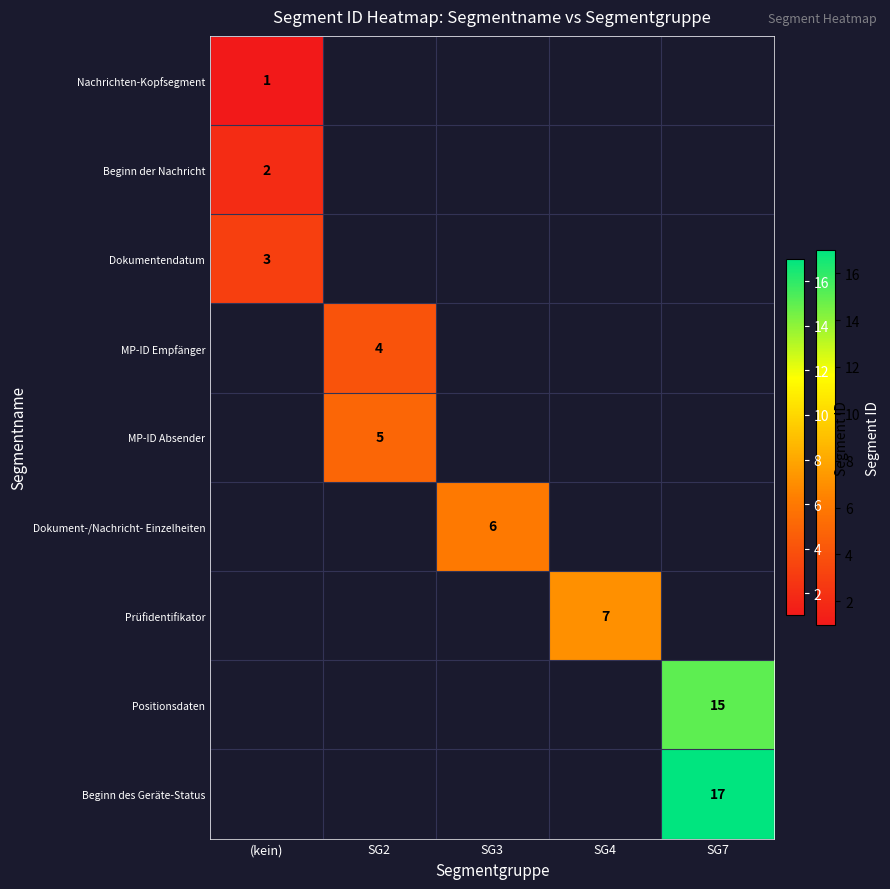

Which label corresponds to the largest value in the chart?

SG7